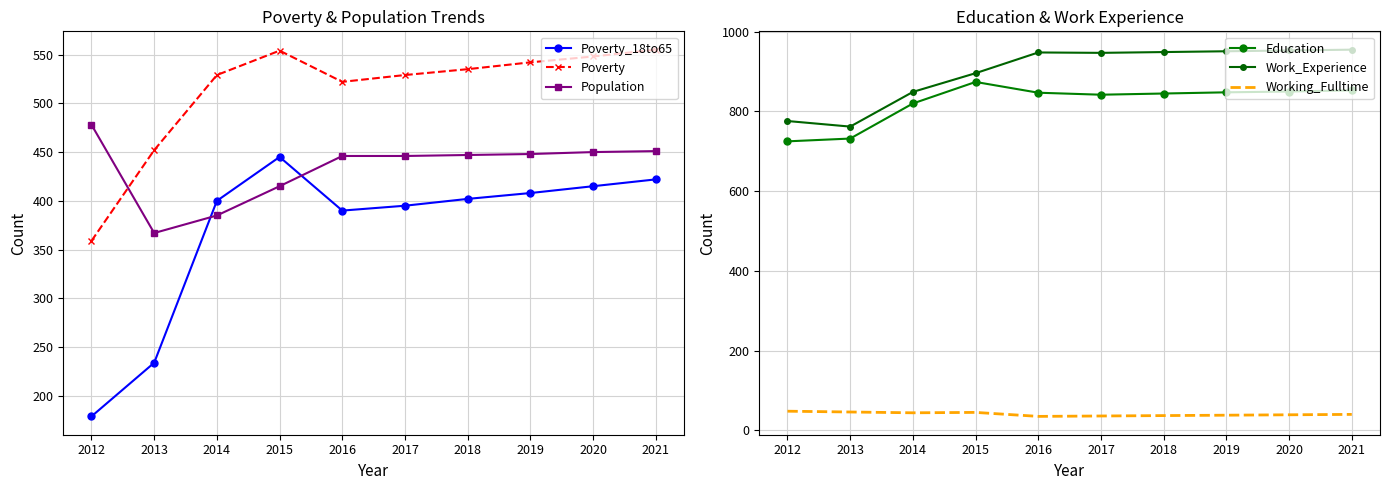

What is the difference between the maximum and minimum values in the Working_Fulltime series?

13